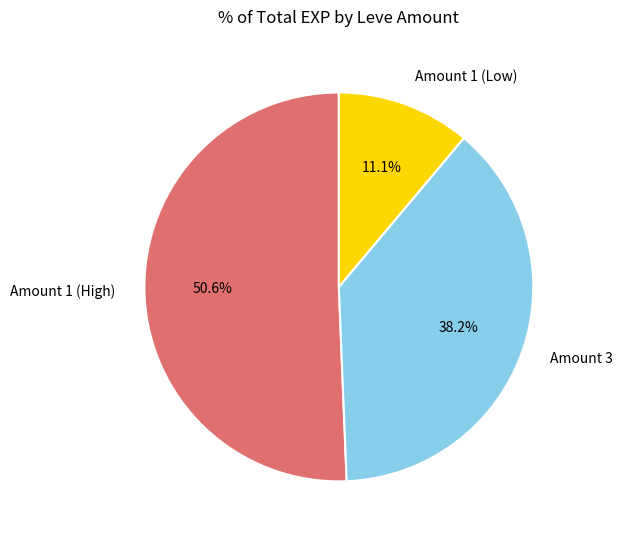

Is Amount 3 the majority of the pie?

No